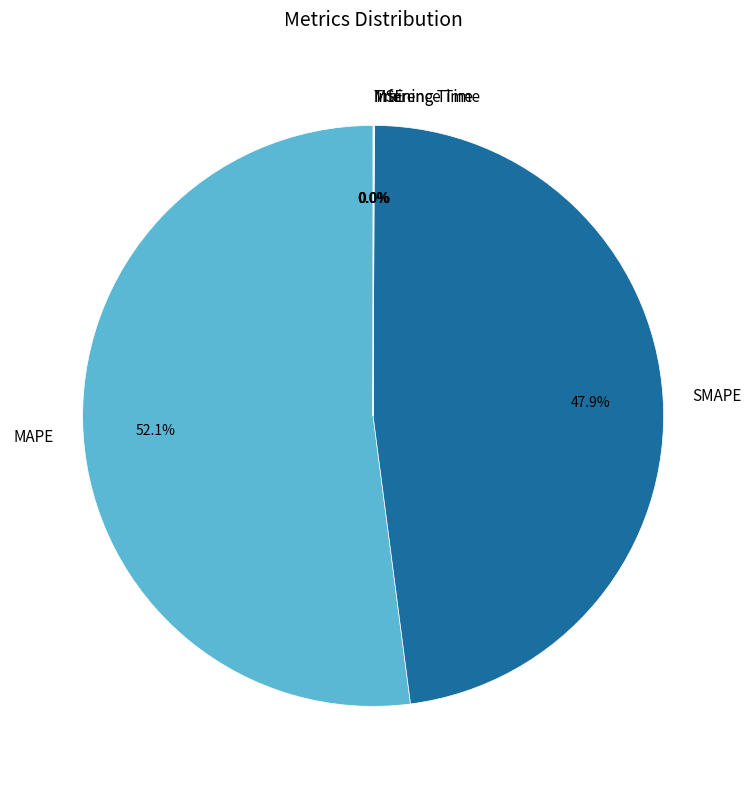

Does MAPE represent more than half of the total?

Yes